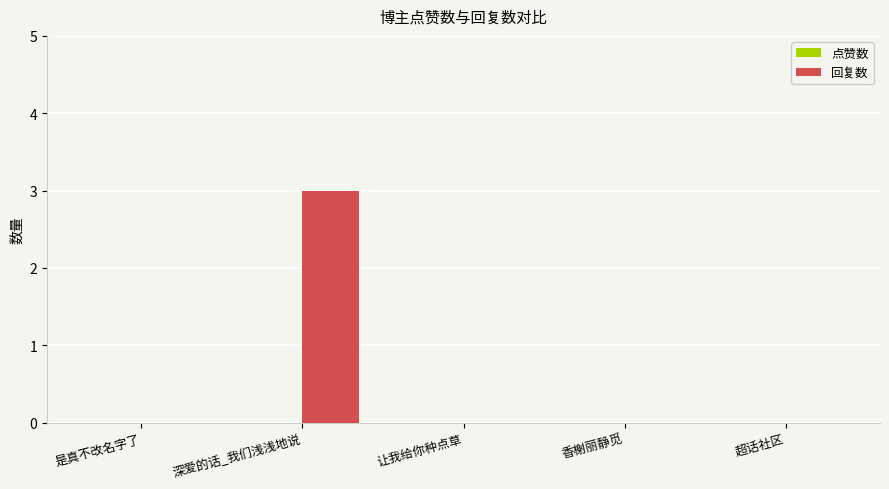

Is it true that the value at 深爱的话_我们浅浅地说 is 3?

True